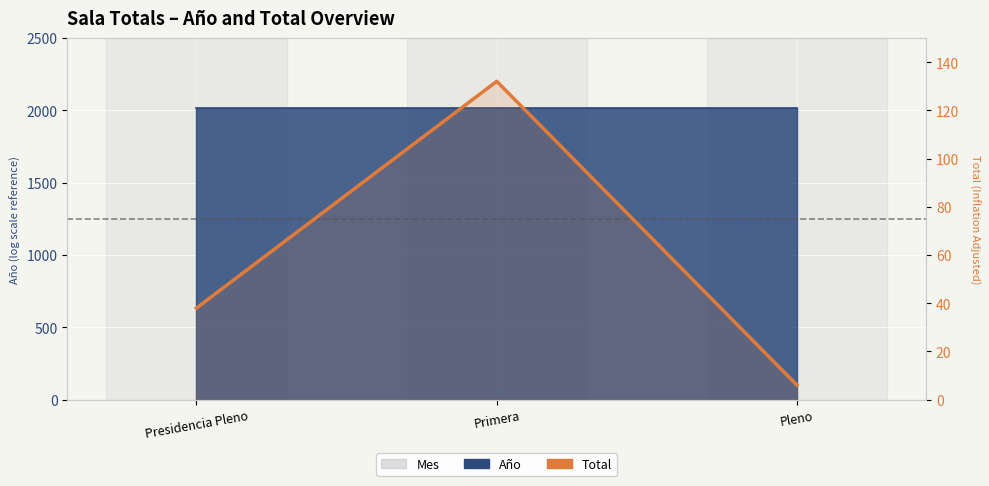

How many lines are shown in the chart?

1